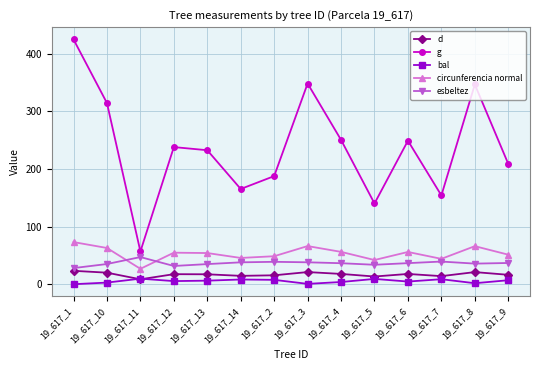

In esbeltez, how many points are higher than both neighbors (excluding endpoints)?

3